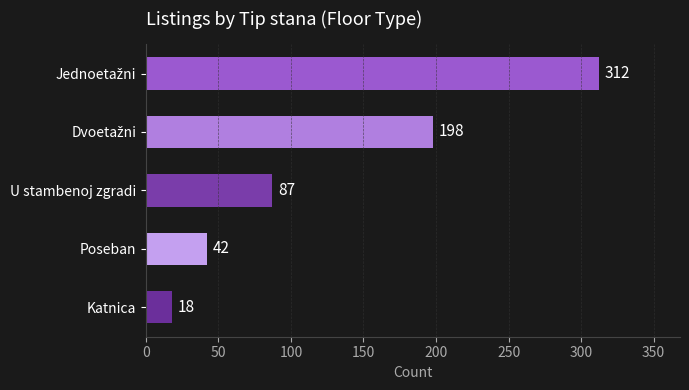

The value at U stambenoj zgradi is 87. True or false?

True